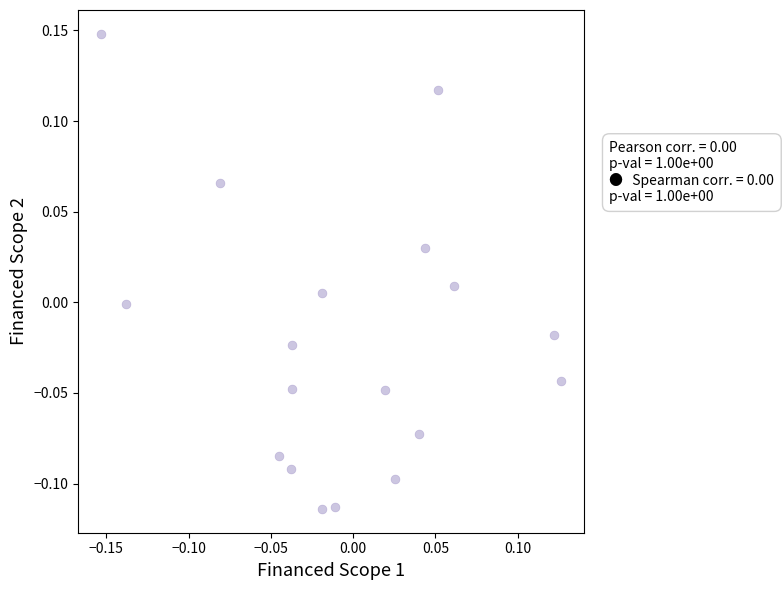

What is the range of Y values (max minus min)?

0.3